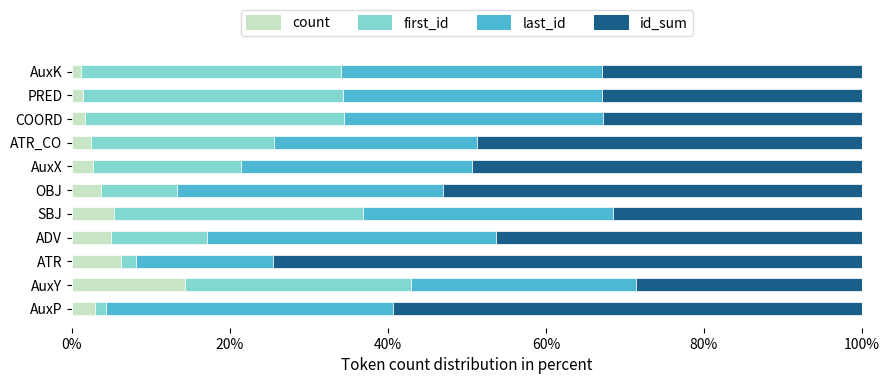

How many categories are shown in the chart?

11